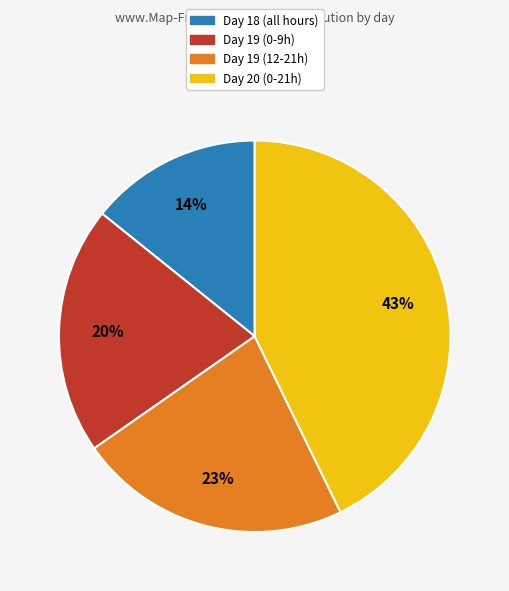

Is there a majority slice in this chart?

No